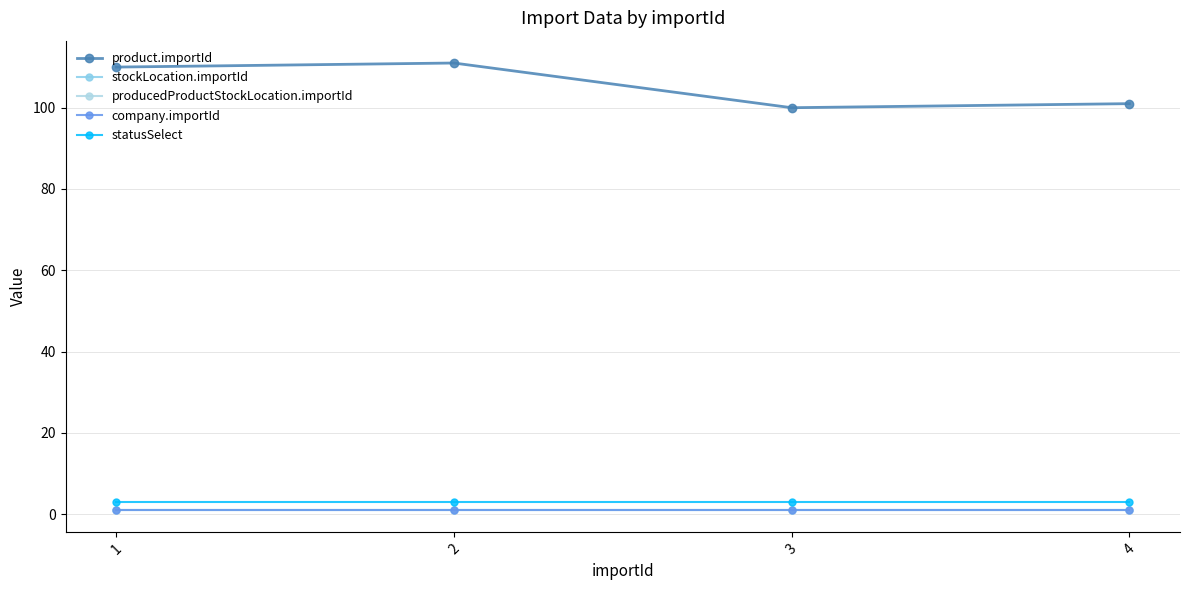

Does the chart have visible grid lines?

Yes